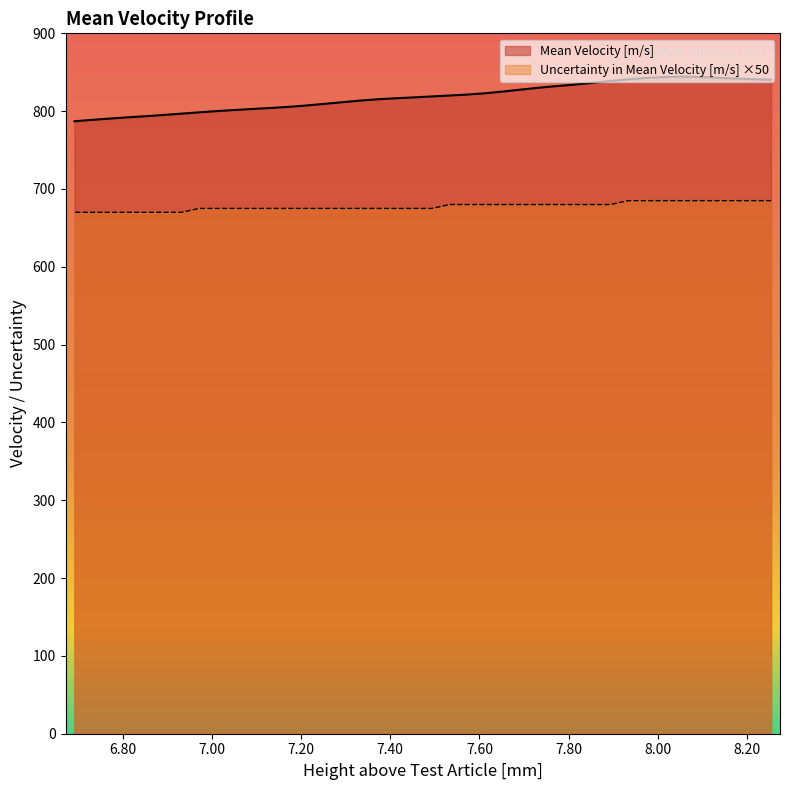

List the labels in order of Mean Velocity [m/s] value, smallest first.

6.692, 6.732, 6.772, 6.812, 6.852, 6.892, 6.932, 6.972, 7.012, 7.052, 7.092, 7.132, 7.172, 7.212, 7.253, 7.293, 7.333, 7.373, 7.413, 7.453, 7.493, 7.533, 7.573, 7.613, 7.653, 7.693, 7.733, 7.773, 7.813, 7.854, 7.894, 8.254, 7.934, 8.214, 8.174, 7.974, 8.134, 8.014, 8.094, 8.054